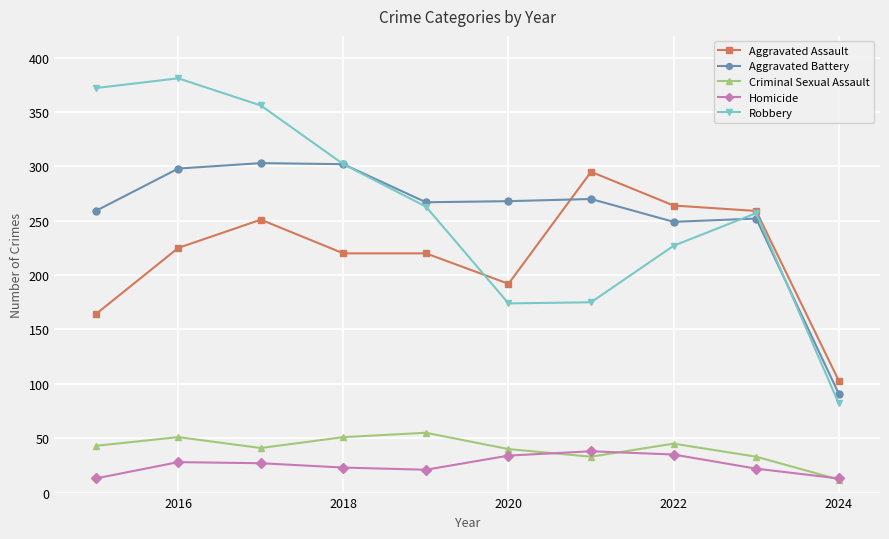

What is the minimum value for Aggravated Battery?

91